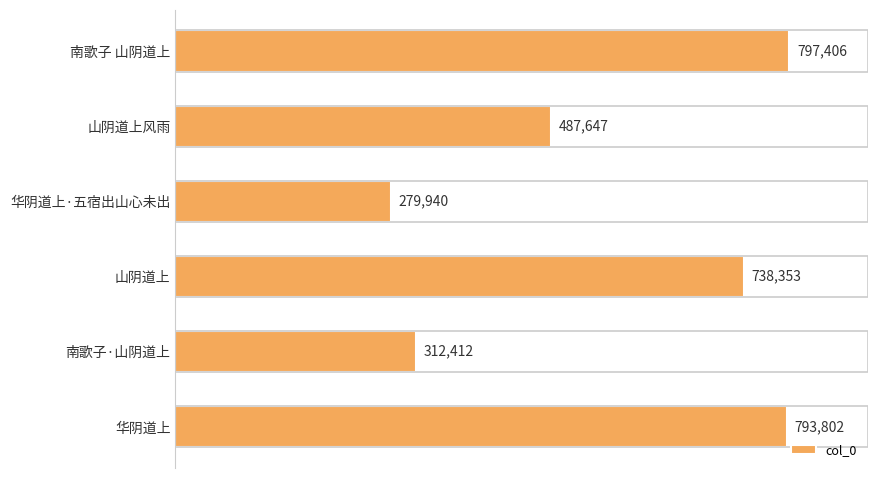

What is the value of the 6th bar from the top?

793802